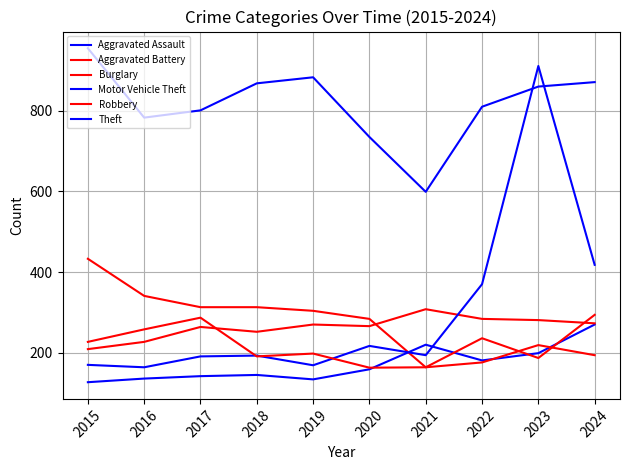

The value of Aggravated Assault at 2017 is 97. True or false?

False